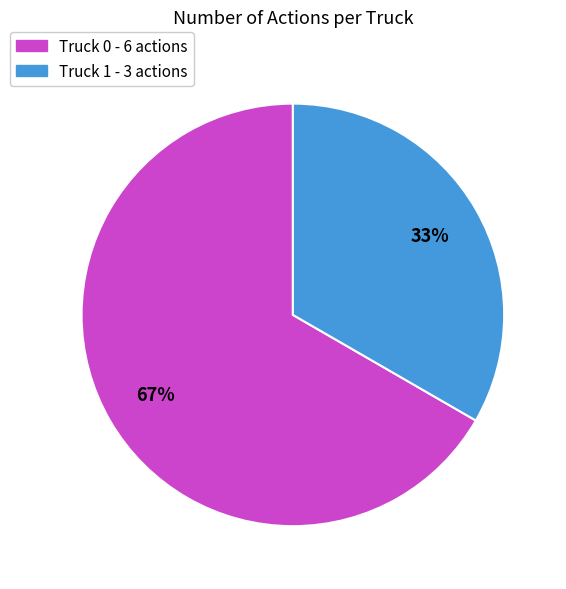

To the nearest percent, what is the combined percentage of Truck 1 - 3 actions and Truck 0 - 6 actions?

100%